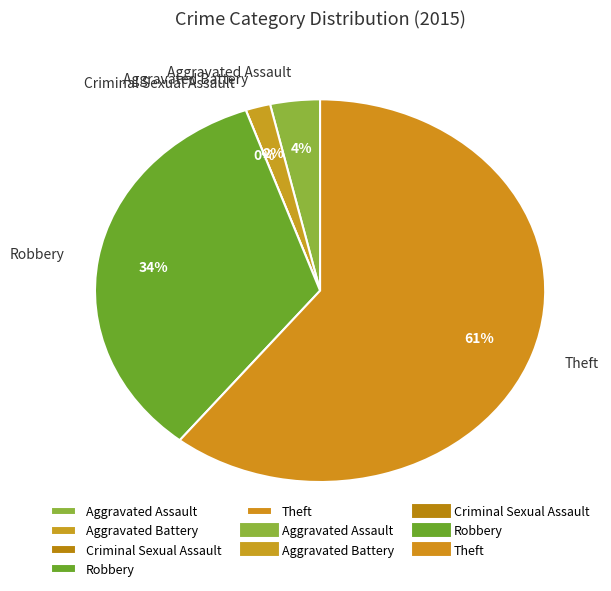

Is it true that Criminal Sexual Assault is 1% of the pie?

False